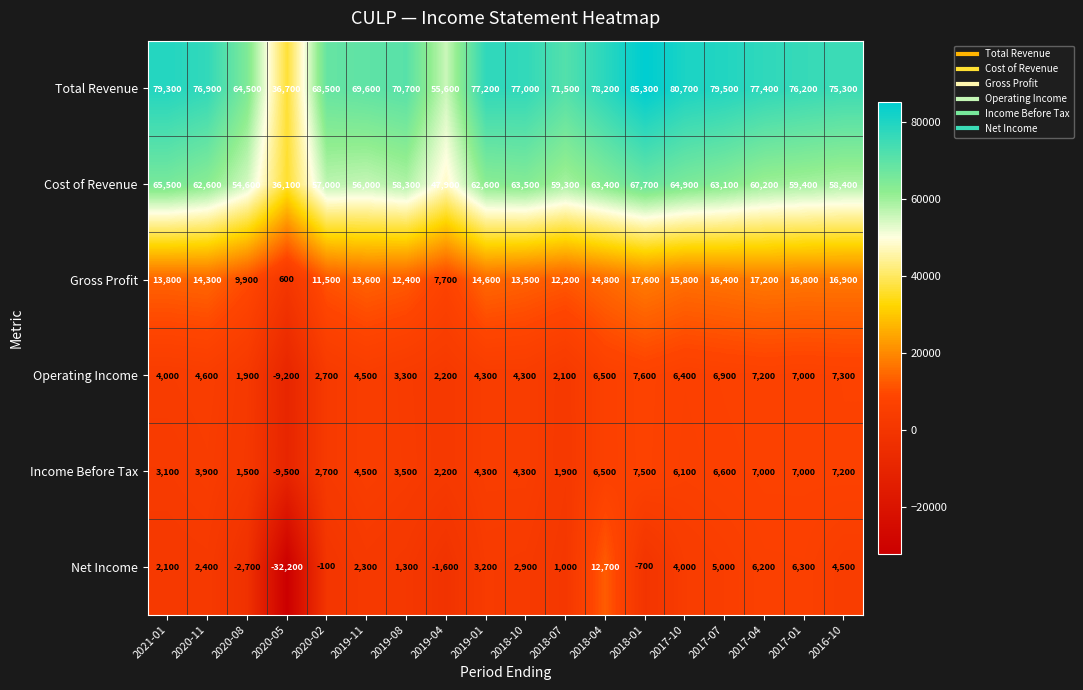

What is the difference between the second highest and second lowest values in the Total Revenue series?

25100